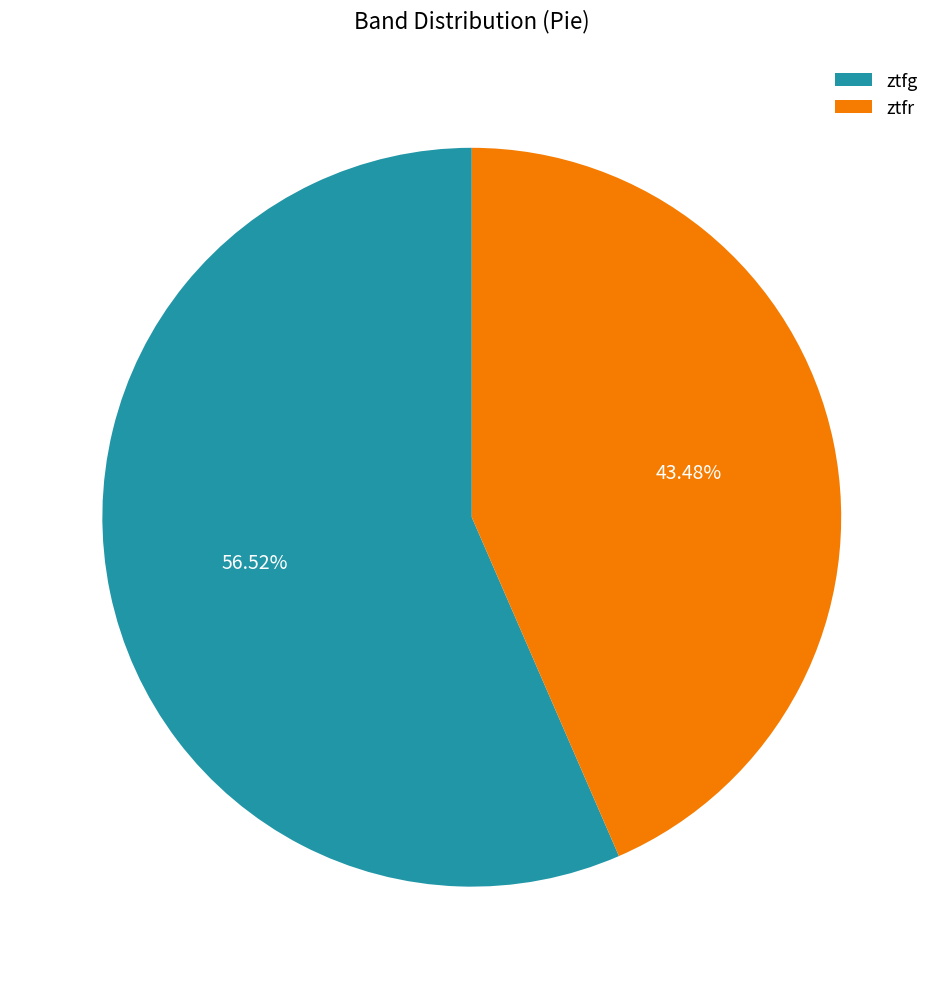

Does ztfg represent more than half of the total?

Yes